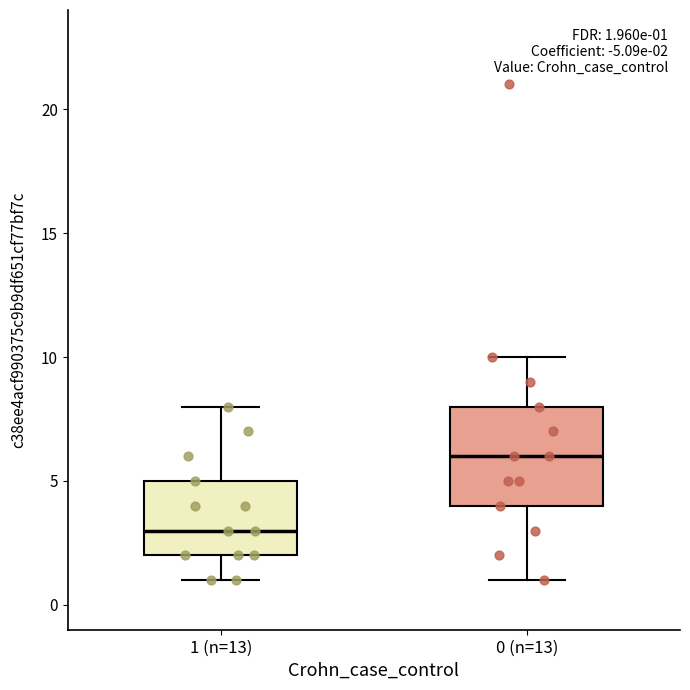

Which box has the highest median line?

0 (n=13)